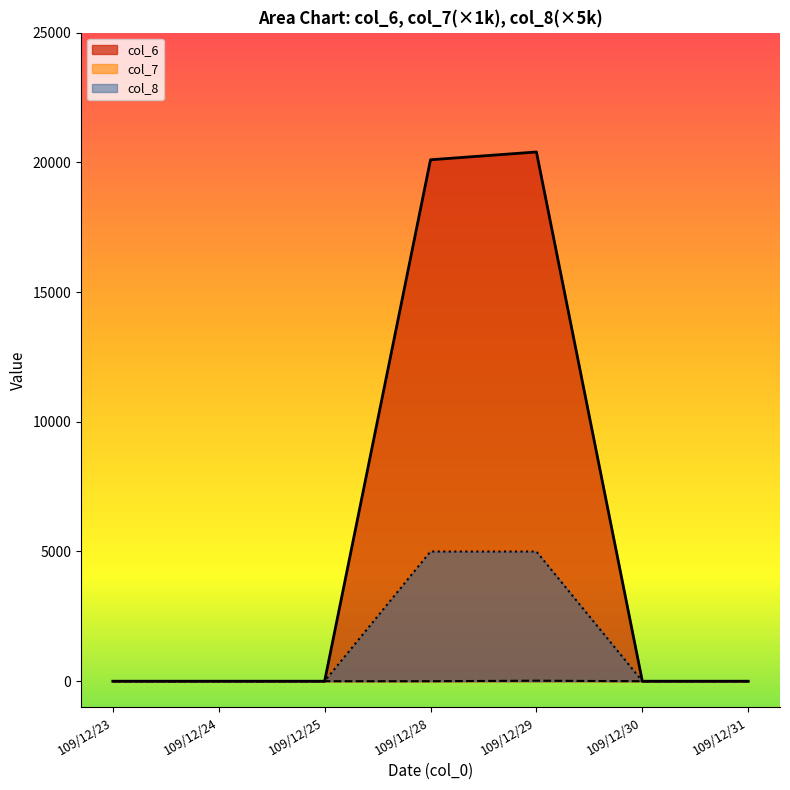

The col_8 series shows 8496 at 109/12/28. True or false?

False